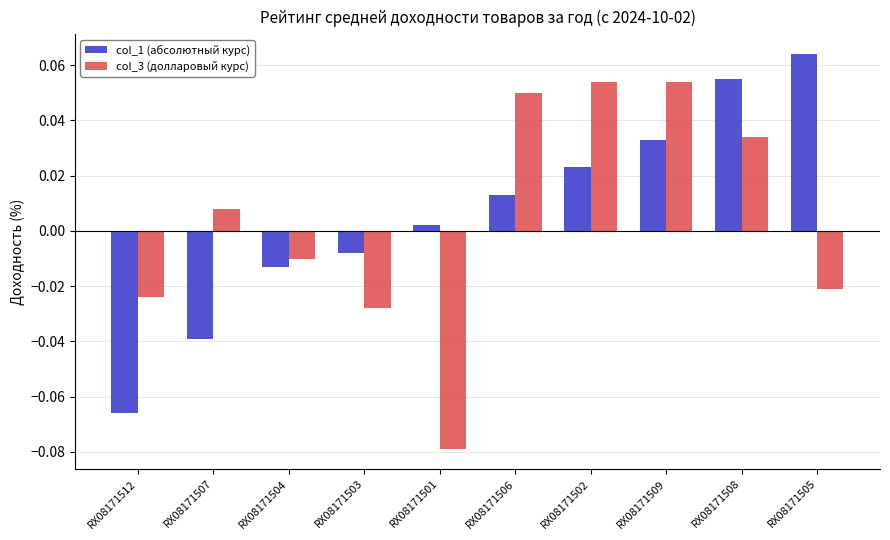

How many groups of bars are there?

10